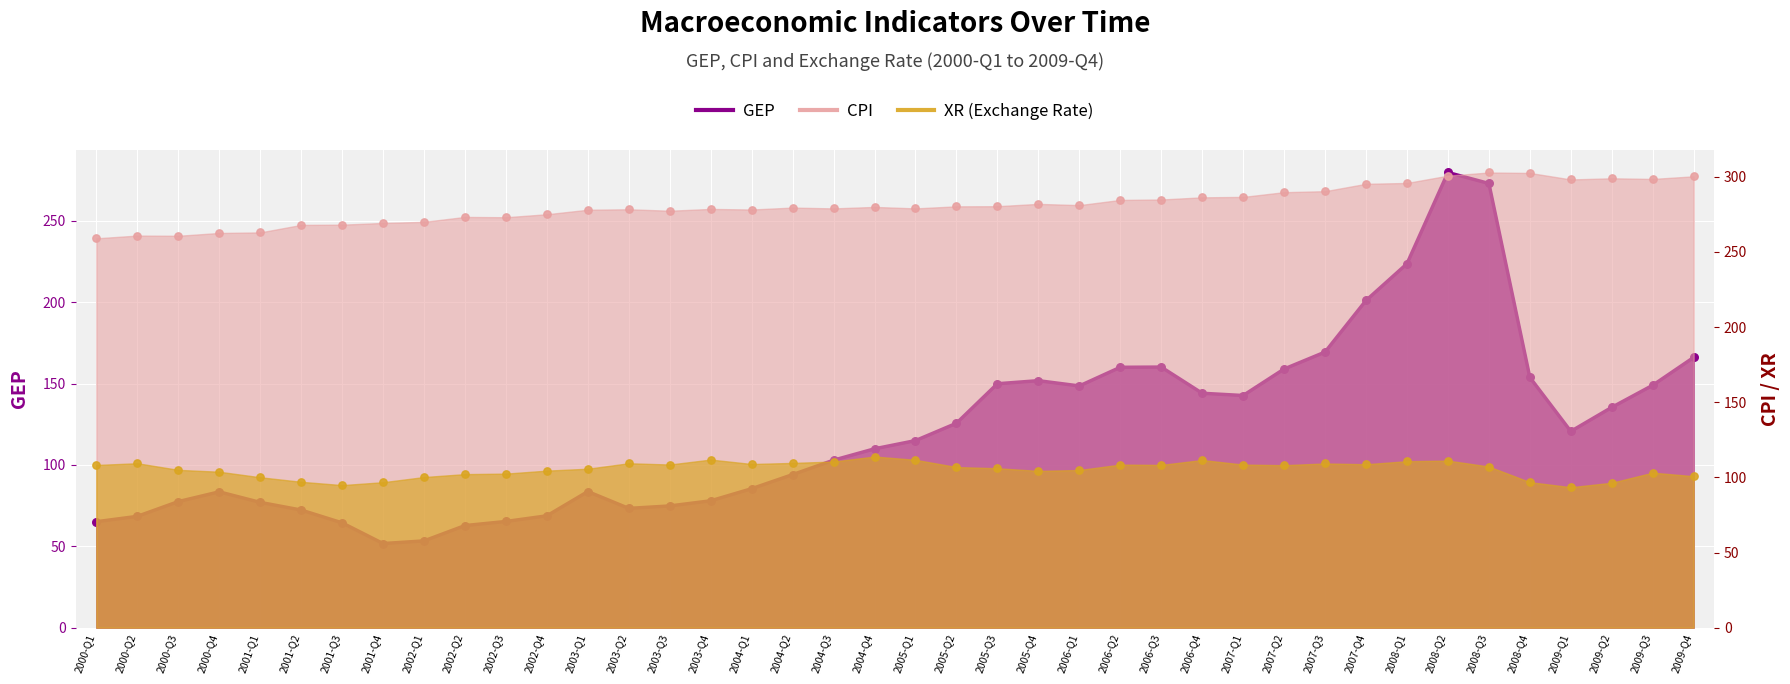

Which series has the largest Y range (max minus min)?

GEP